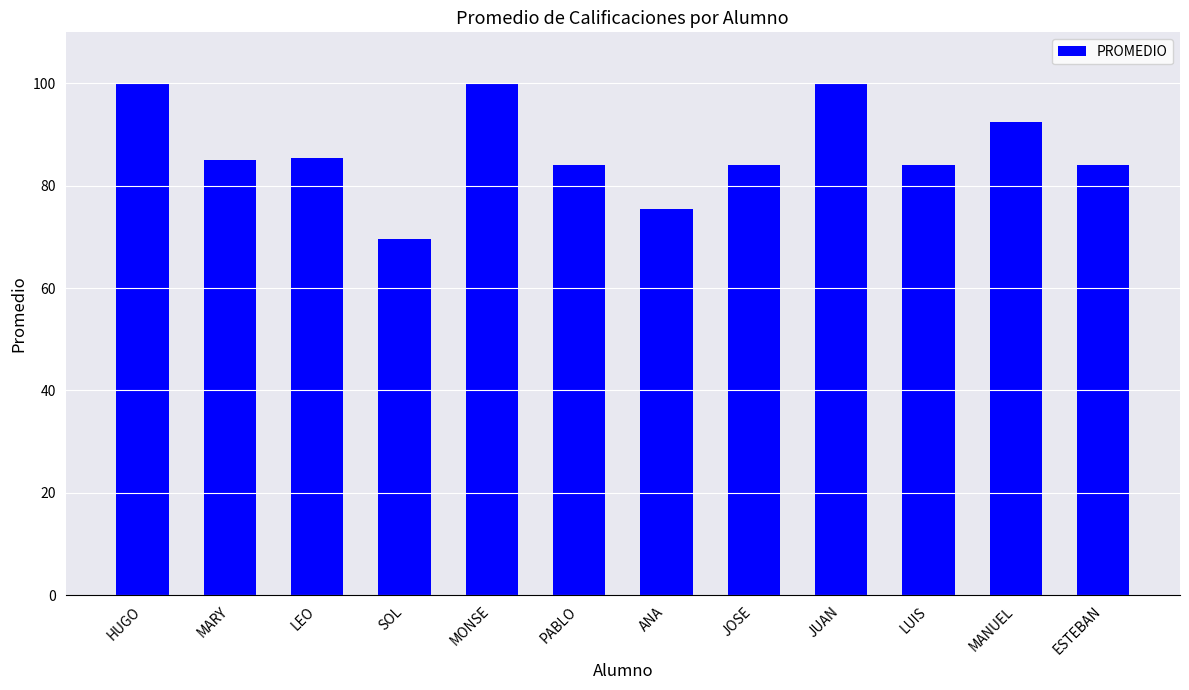

The chart shows a value of 142.0 at MARY. True or false?

False